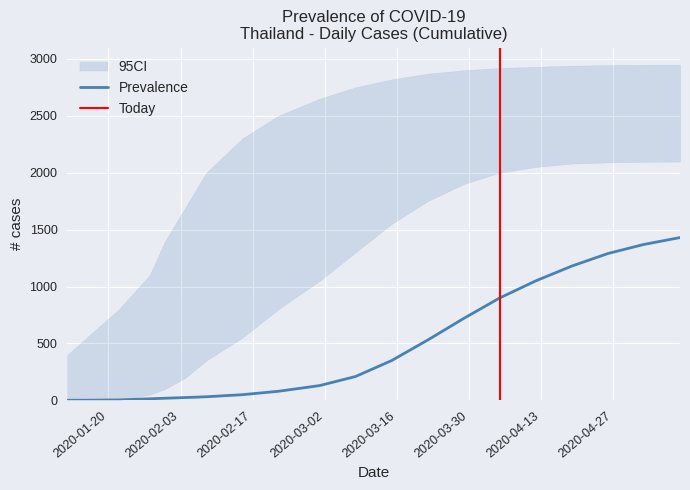

The Hospitalized series shows 1 at 01/12/2020. True or false?

False